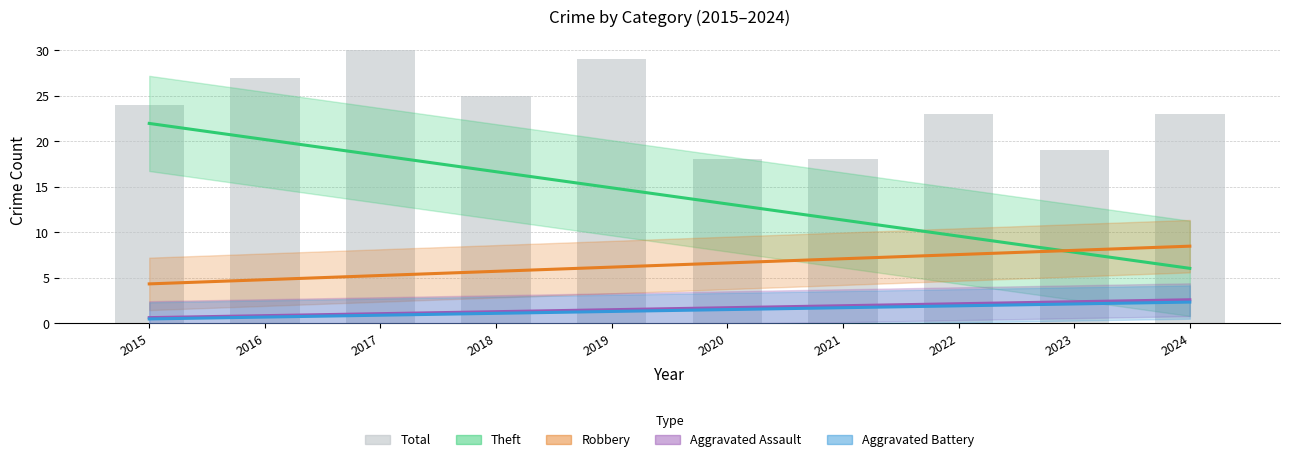

What is the difference between the highest and lowest values at 2021?

16.3